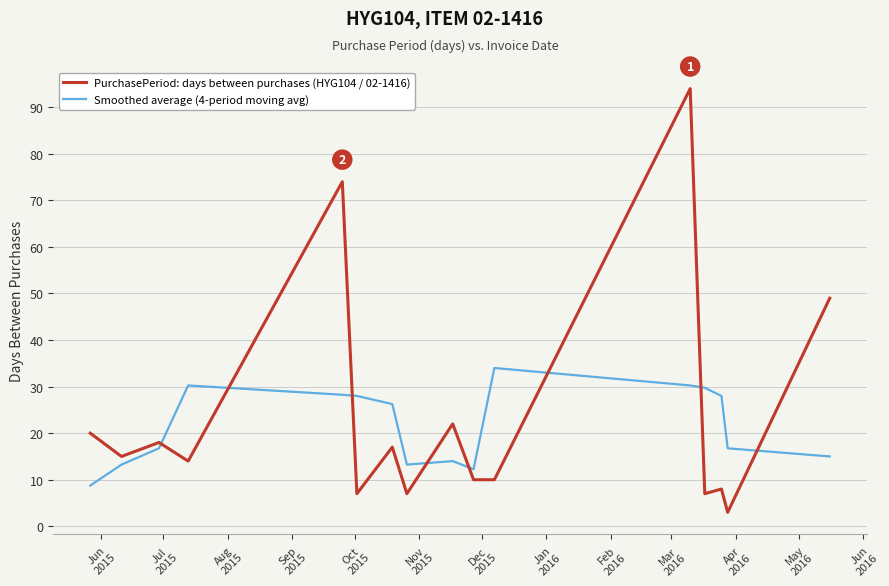

What is the maximum value shown in the chart?

94.0